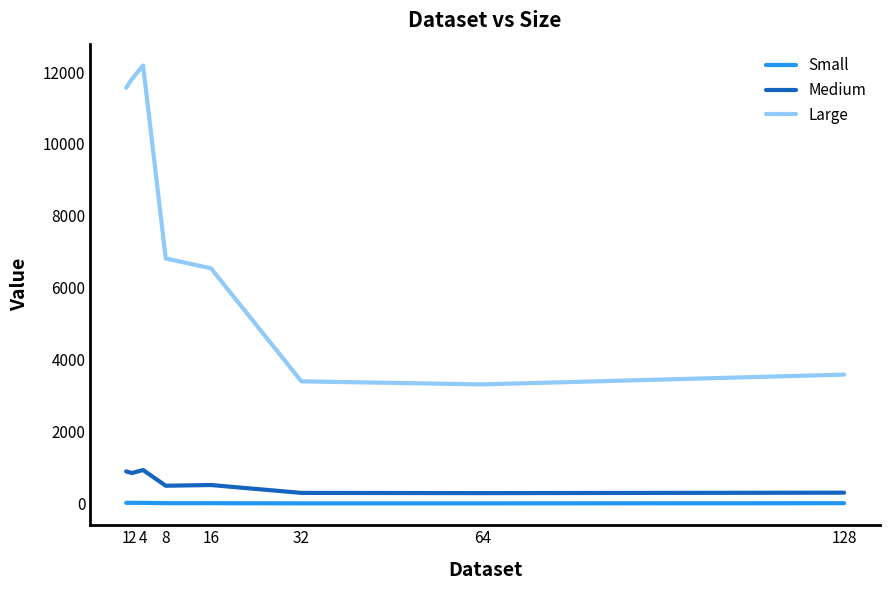

True or false: Small and Large cross at least once.

False